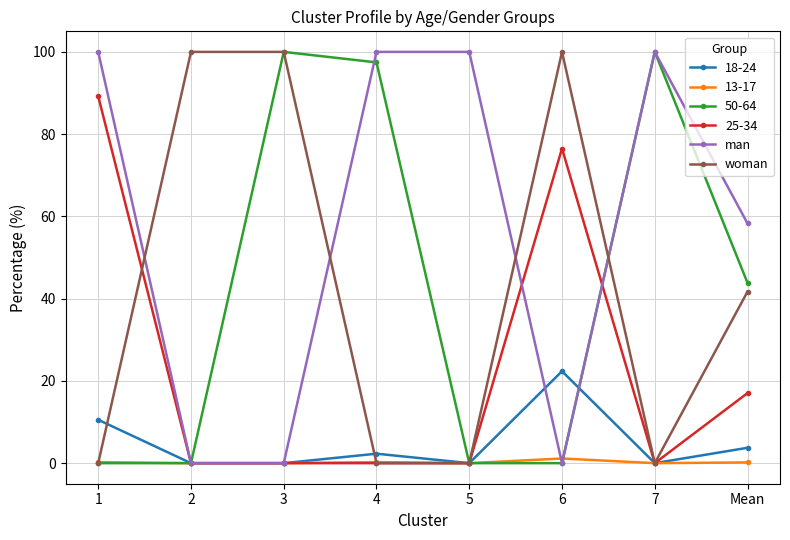

Count the man values in the range 0 to 100.

8